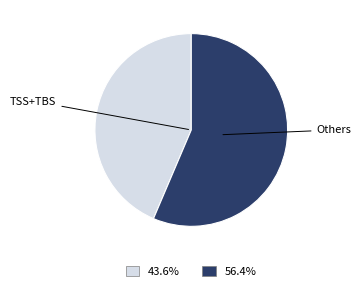

Does any single category account for the majority?

Yes